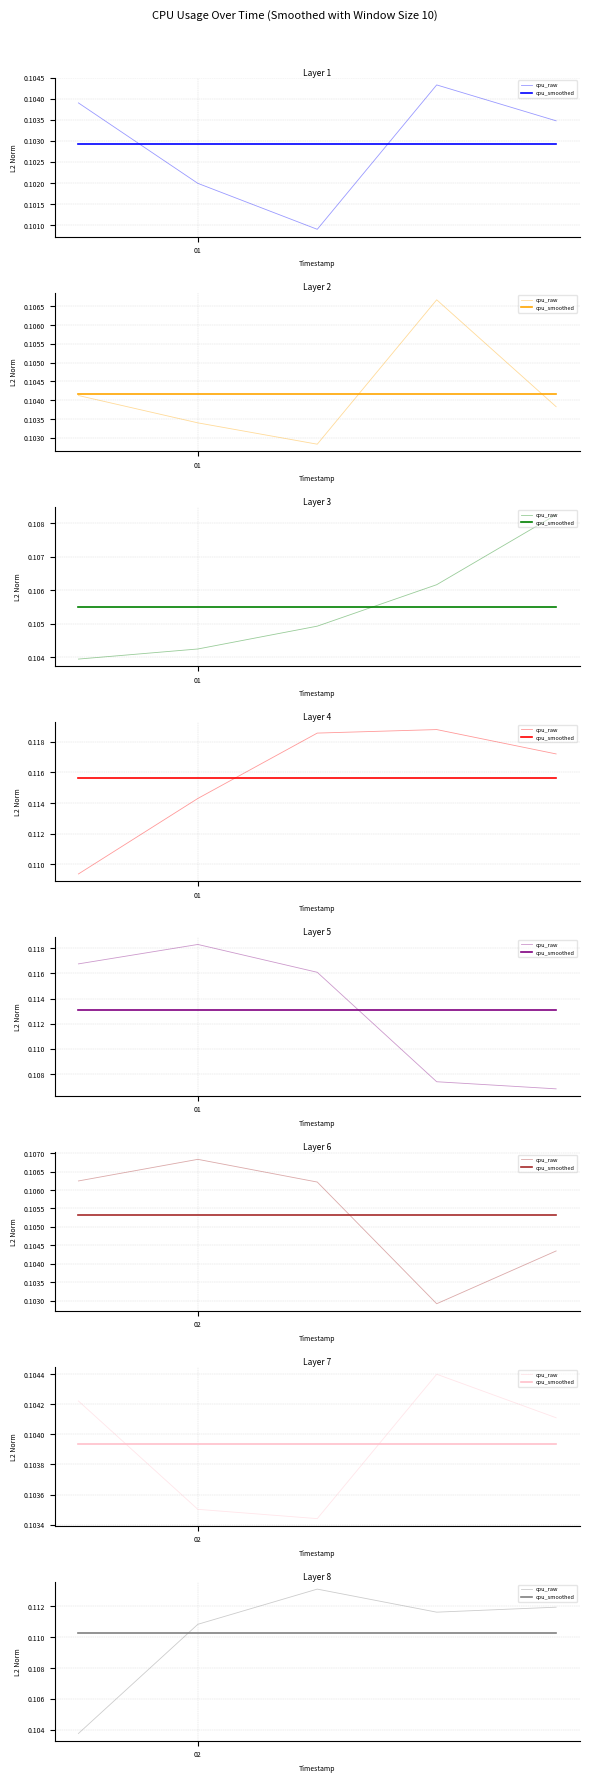

List the series in order of their peak value, lowest first.

cpu_smoothed, cpu_raw